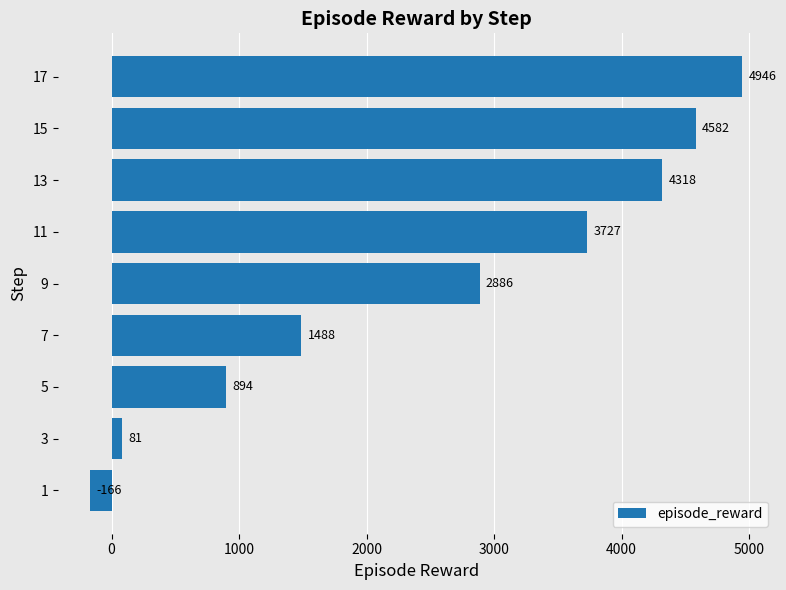

What is the minimum value shown in the chart?

-166.3